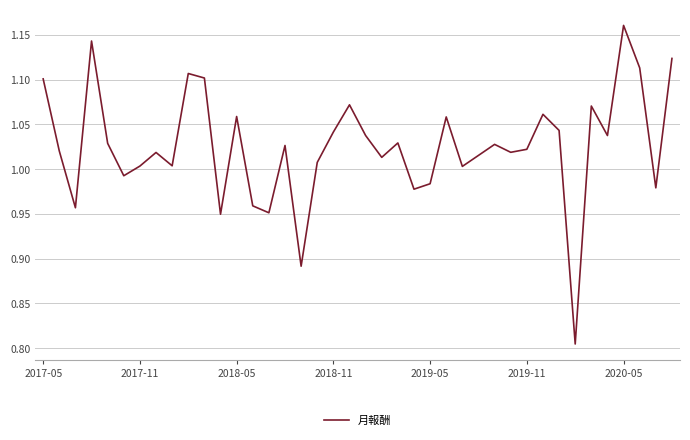

Count the number of values greater than 1.

30